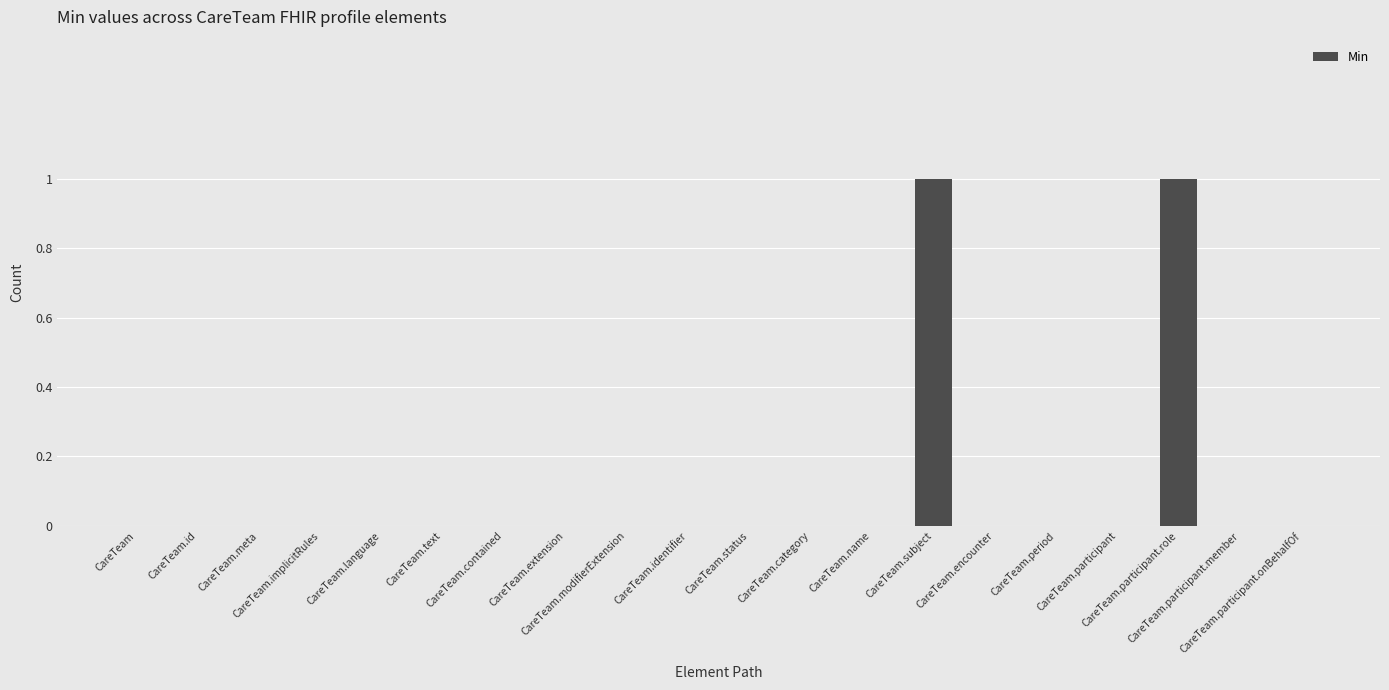

How many categories are shown in the chart?

20